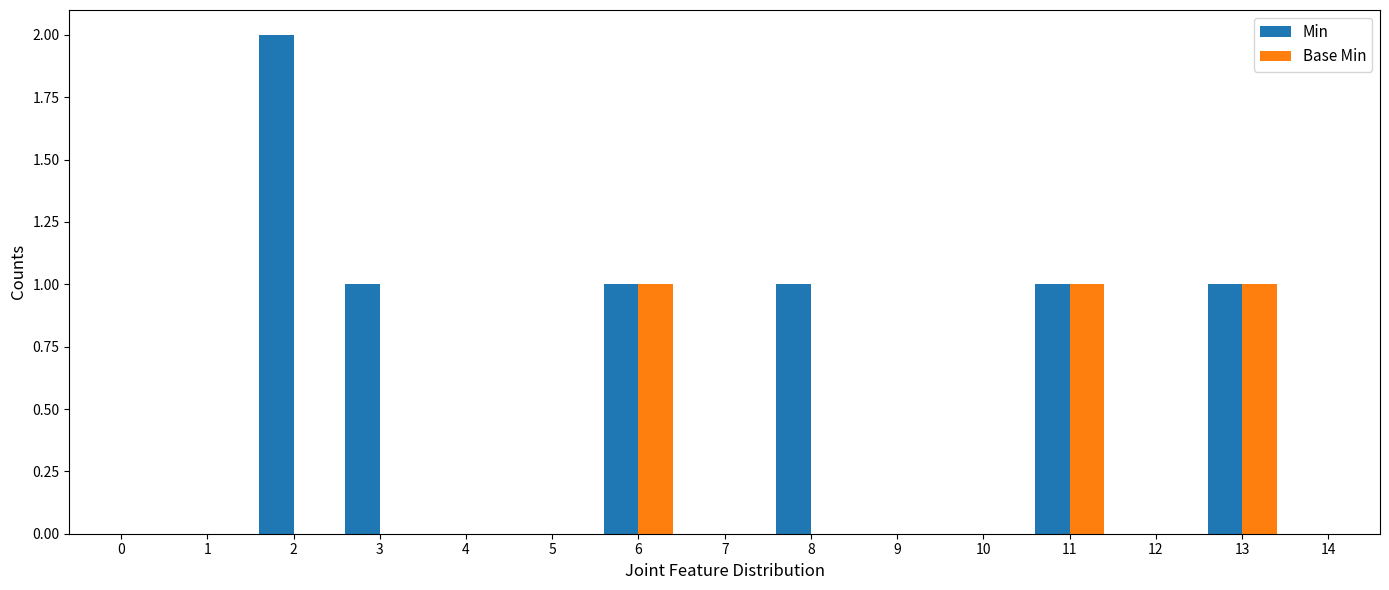

Is the value of Min at 7 greater than the value of Base Min at 13?

No